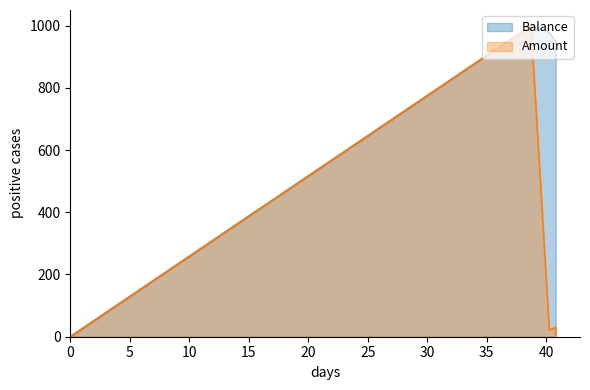

Rank the series by their average value, from highest to lowest.

Balance, Amount